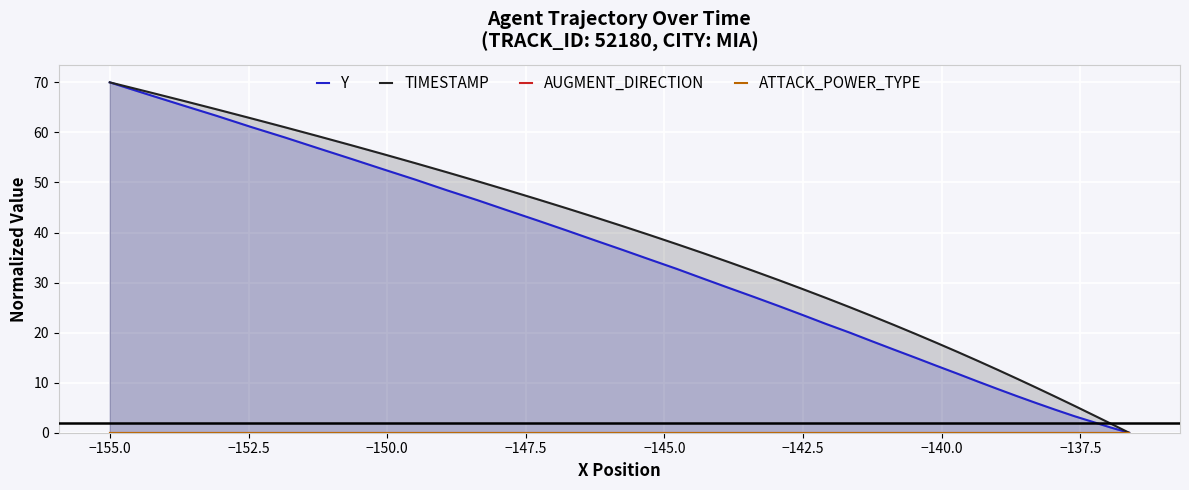

What are all the series names shown in the legend?

Y, TIMESTAMP, AUGMENT_DIRECTION, ATTACK_POWER_TYPE